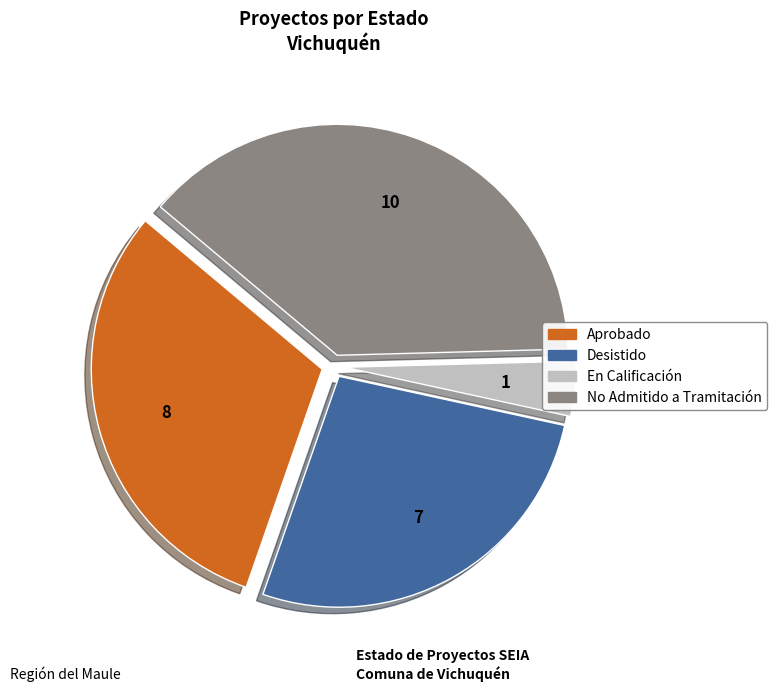

Is the sum of En Calificación and Desistido greater than half?

No